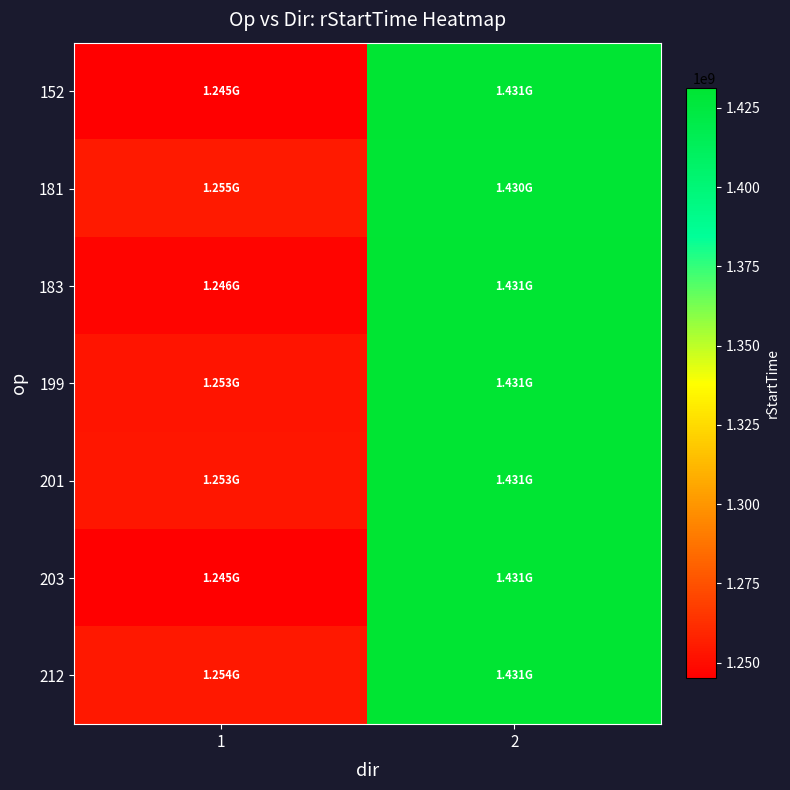

At how many categories does at least one series exceed 1383087488?

1